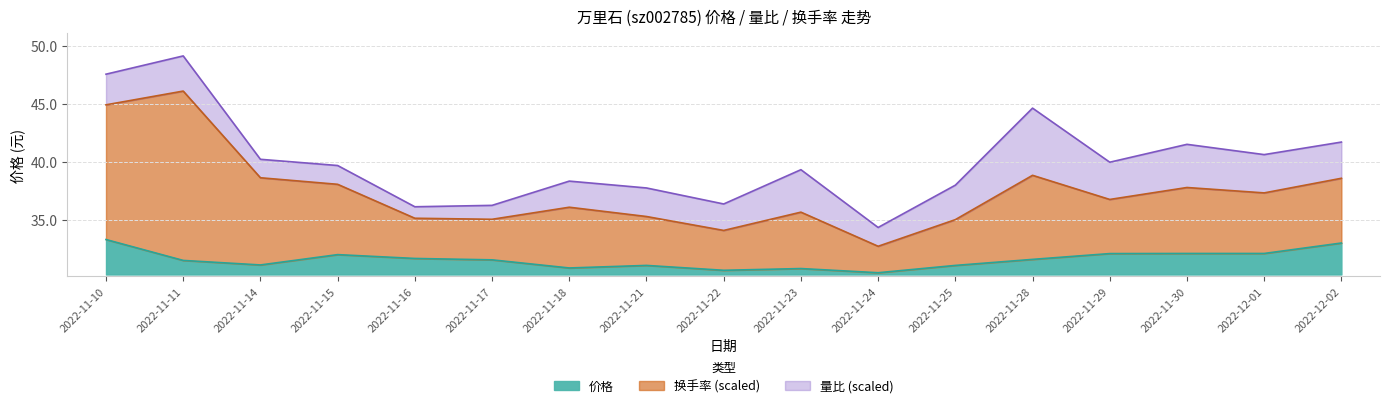

The value of 价格 at 2022-11-16 is 13.1. True or false?

False